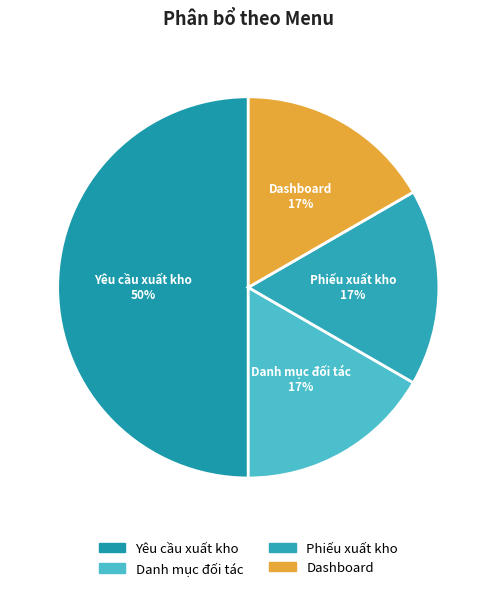

Is Phiếu xuất kho the majority of the pie?

No